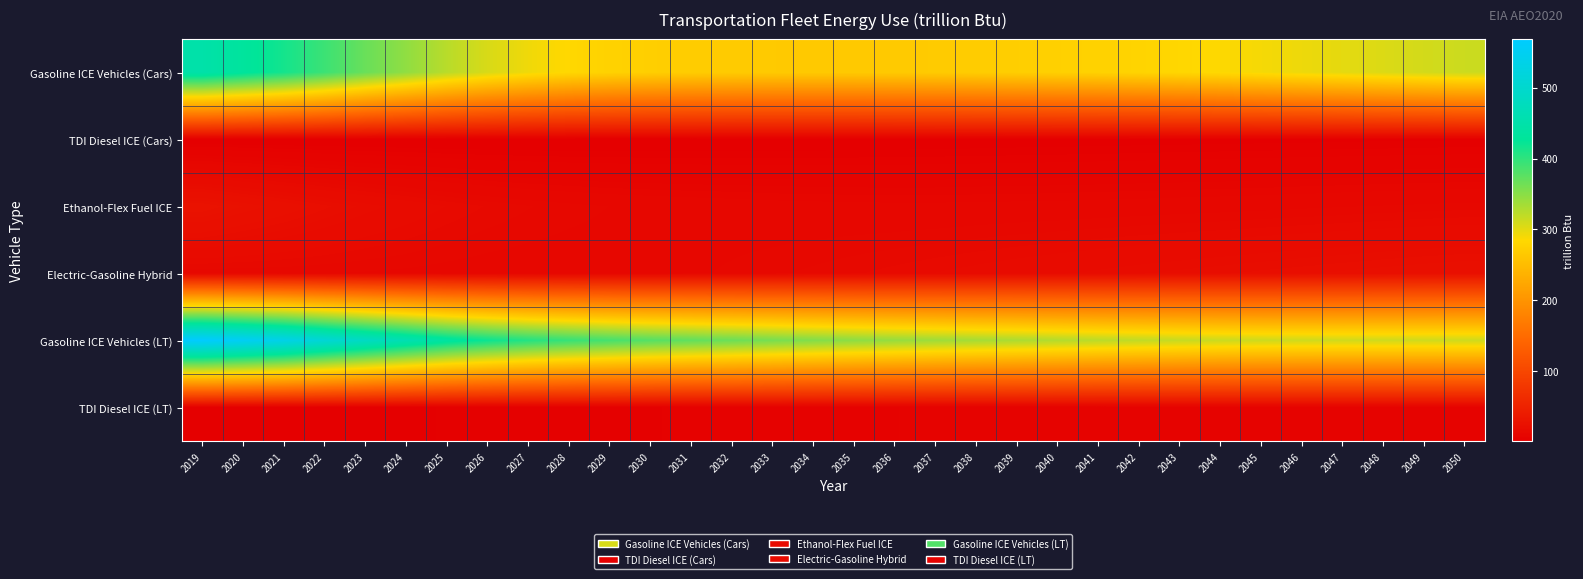

Which series changed the most between 2019 and 2023?

Gasoline ICE Vehicles (LT)